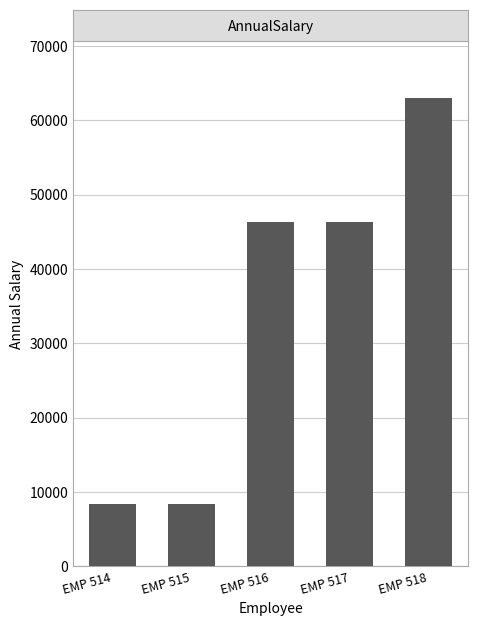

What is the value of the 3rd bar from the left?

46358.5